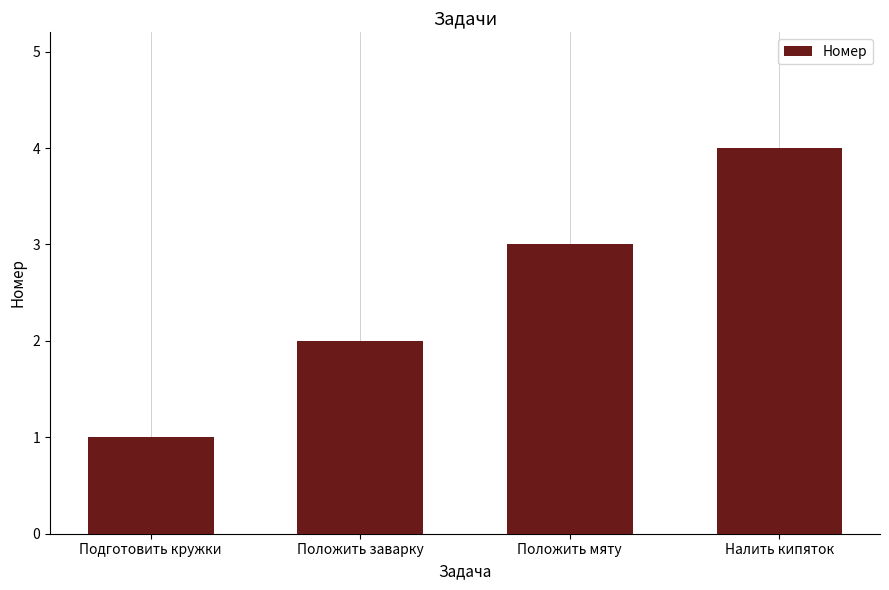

Which category has the lowest value across all series?

Подготовить кружки